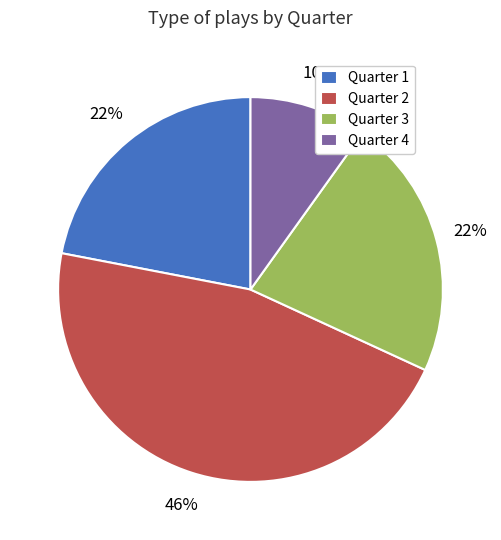

How many slices are in this pie chart?

4